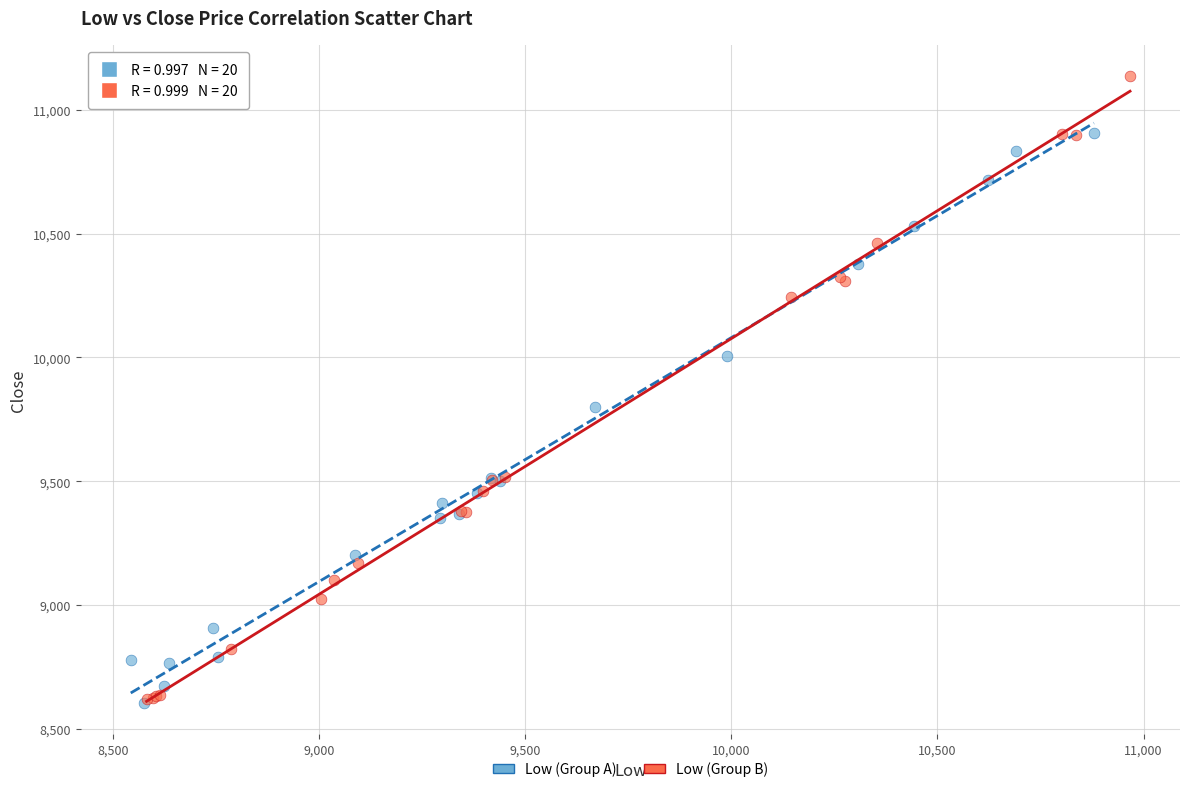

Which series contains the highest Y value?

Low (Group B)